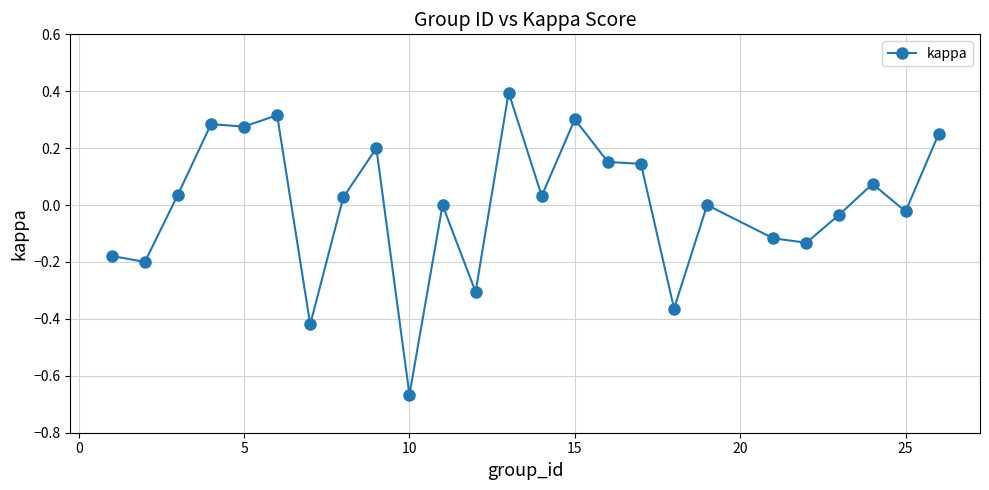

What is the difference between the maximum and minimum values?

1.1